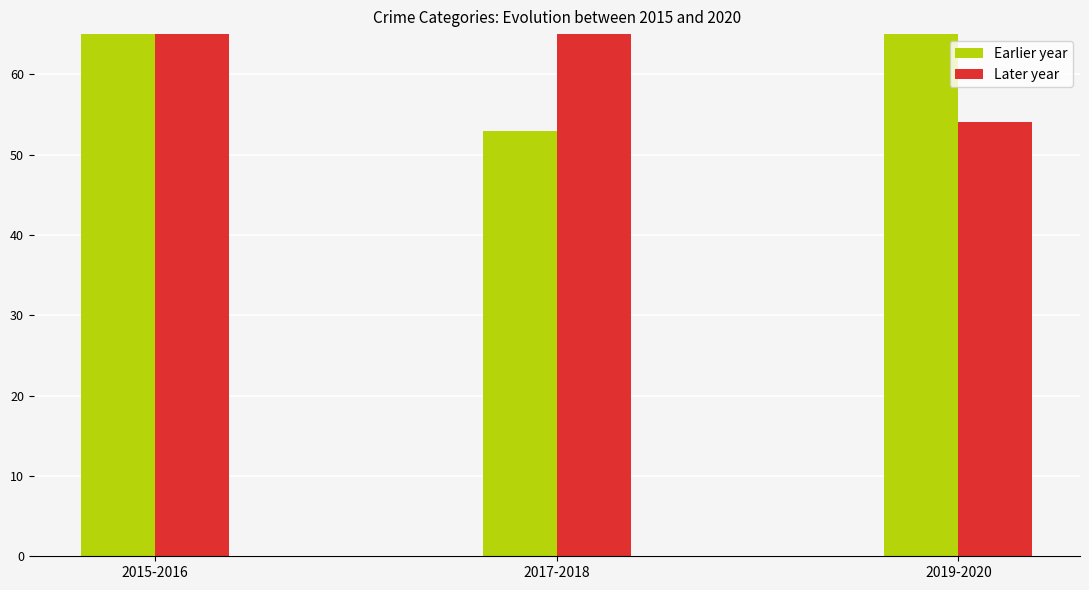

What is the sum of all 2019 values?

74